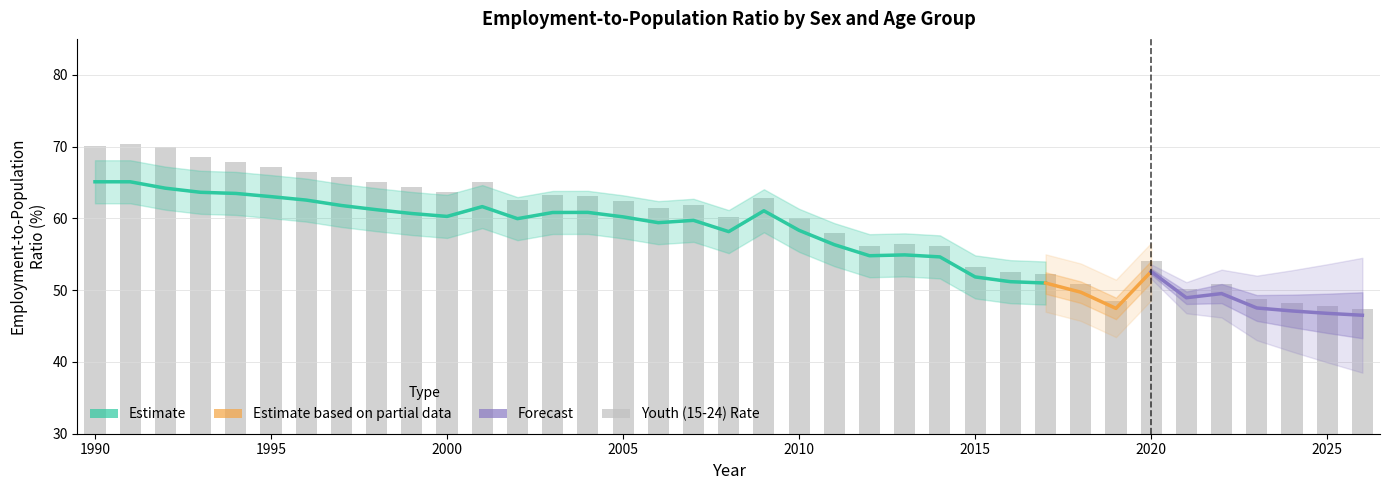

List the labels in order of value, largest first.

1991, 1990, 1992, 1993, 1994, 1995, 1996, 1997, 1998, 2001, 1999, 2000, 2003, 2004, 2009, 2002, 2005, 2007, 2006, 2008, 2010, 2011, 2013, 2012, 2014, 2020, 2015, 2016, 2017, 2018, 2022, 2021, 2023, 2019, 2024, 2025, 2026